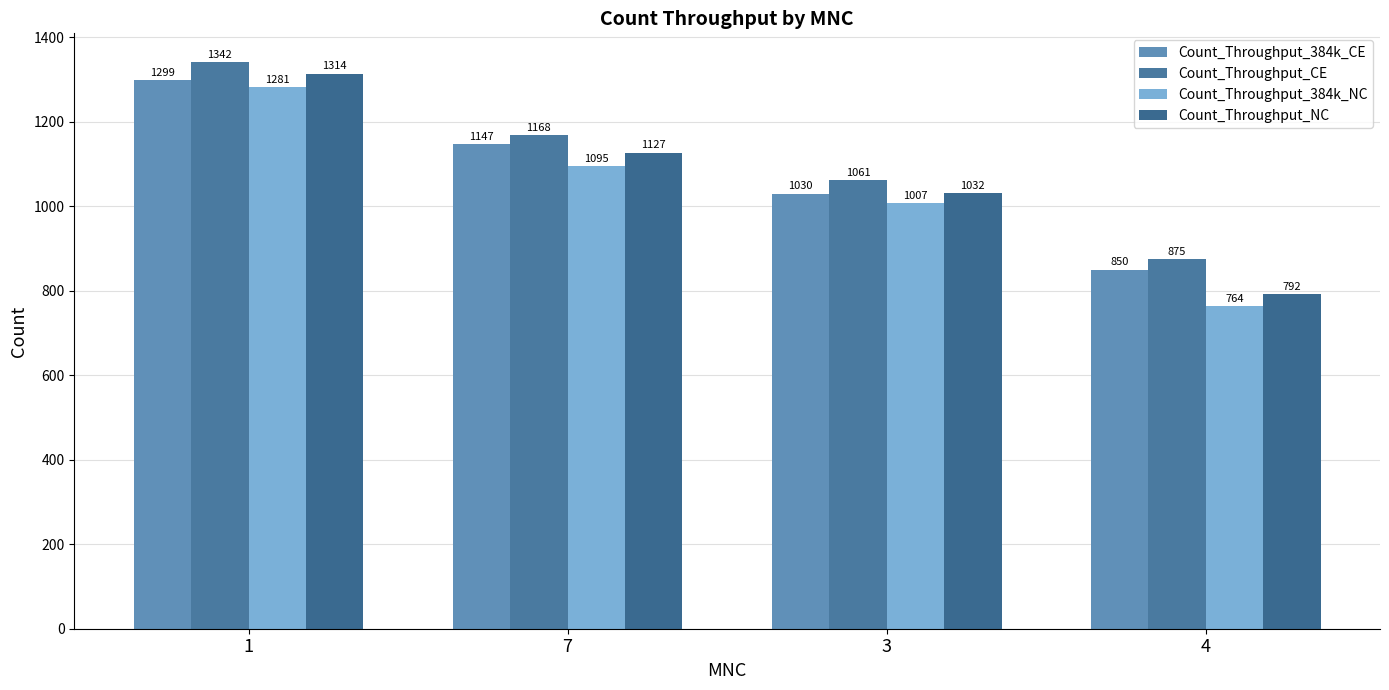

How many data points does each series have?

4